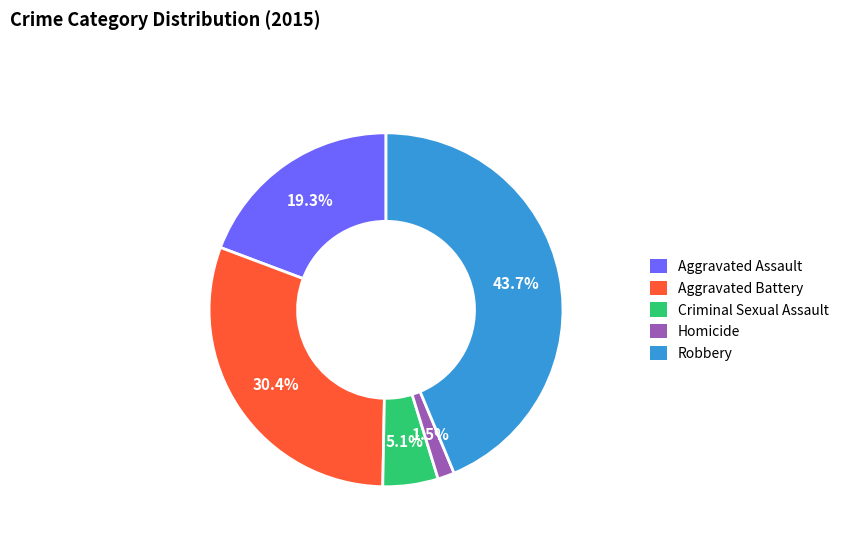

True or false: Aggravated Battery accounts for 38% of the total.

False